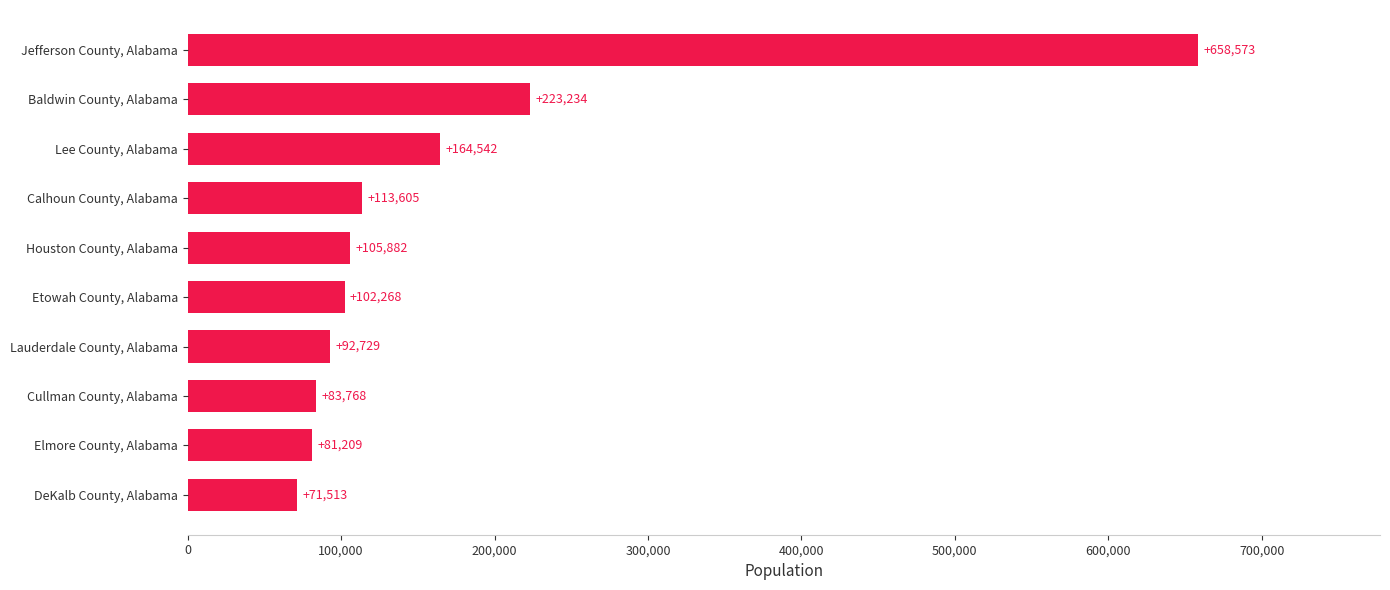

Reading bottom to top, transcribe all the data shown in this chart.

71513	81209	83768	92729	102268	105882	113605	164542	223234	658573